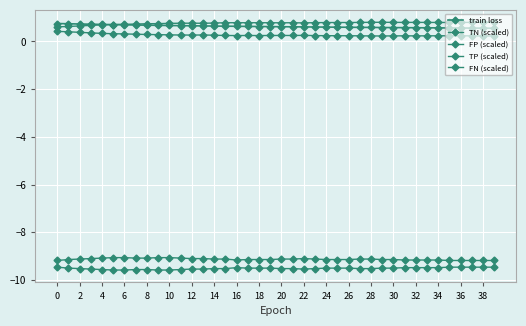

How many data points does each series have?

40